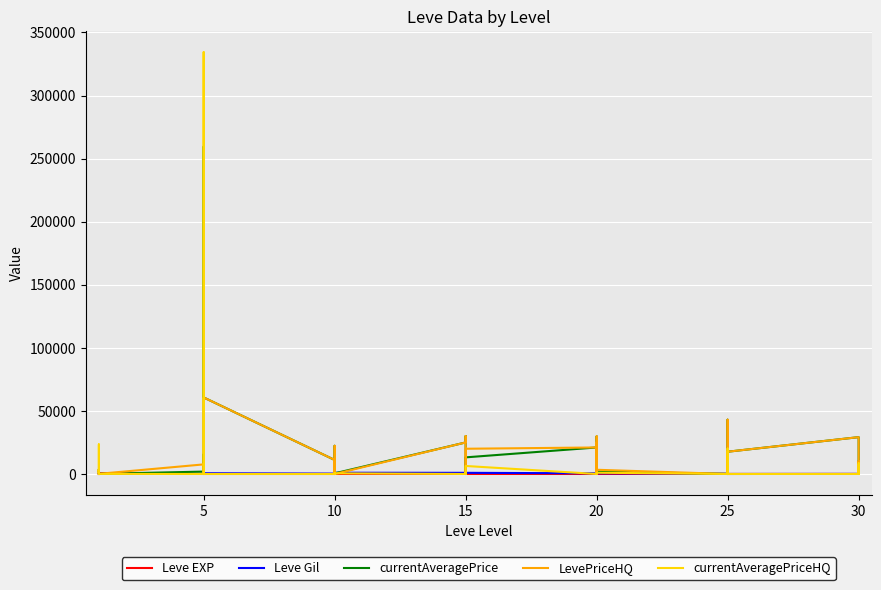

What is the highest value of the Leve EXP series?

630